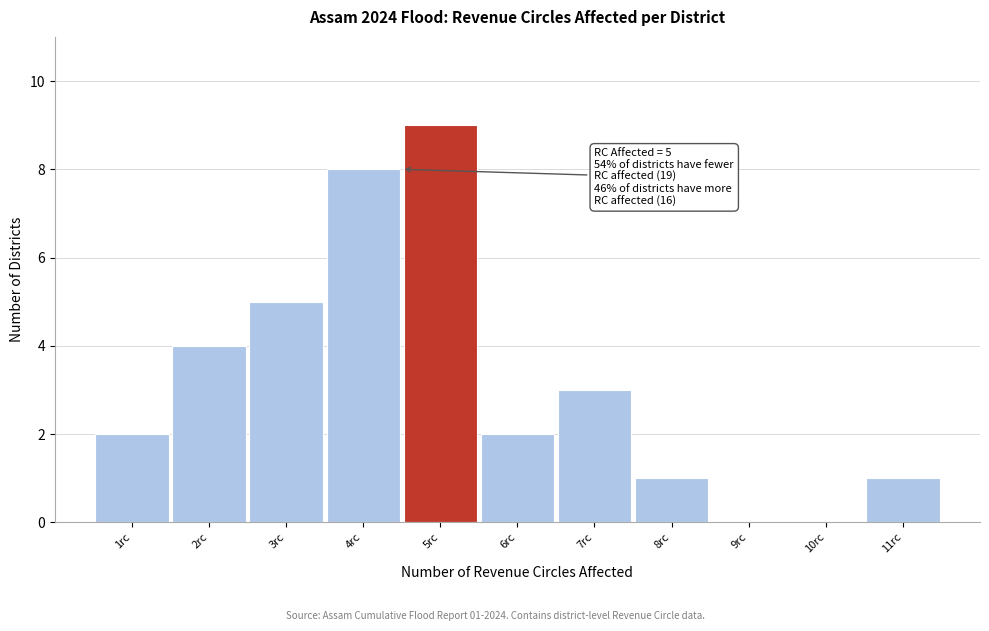

Reading left to right, transcribe all the data shown in this chart.

1rc=2	2rc=4	3rc=5	4rc=8	5rc=9	6rc=2	7rc=3	8rc=1	9rc=0	10rc=0	11rc=1